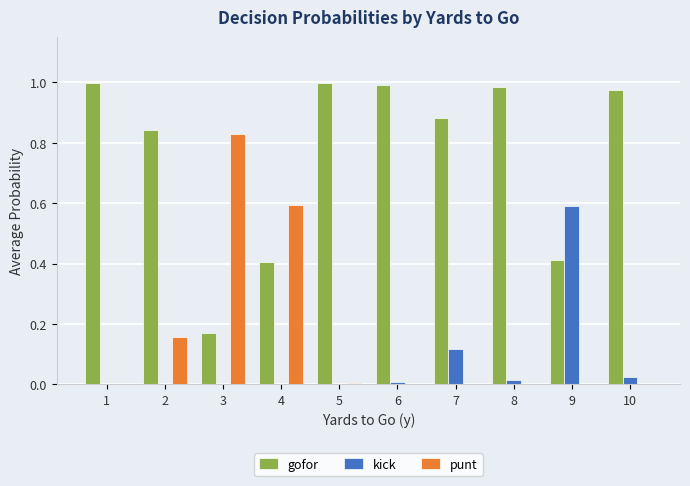

What is the maximum value for kick?

0.6